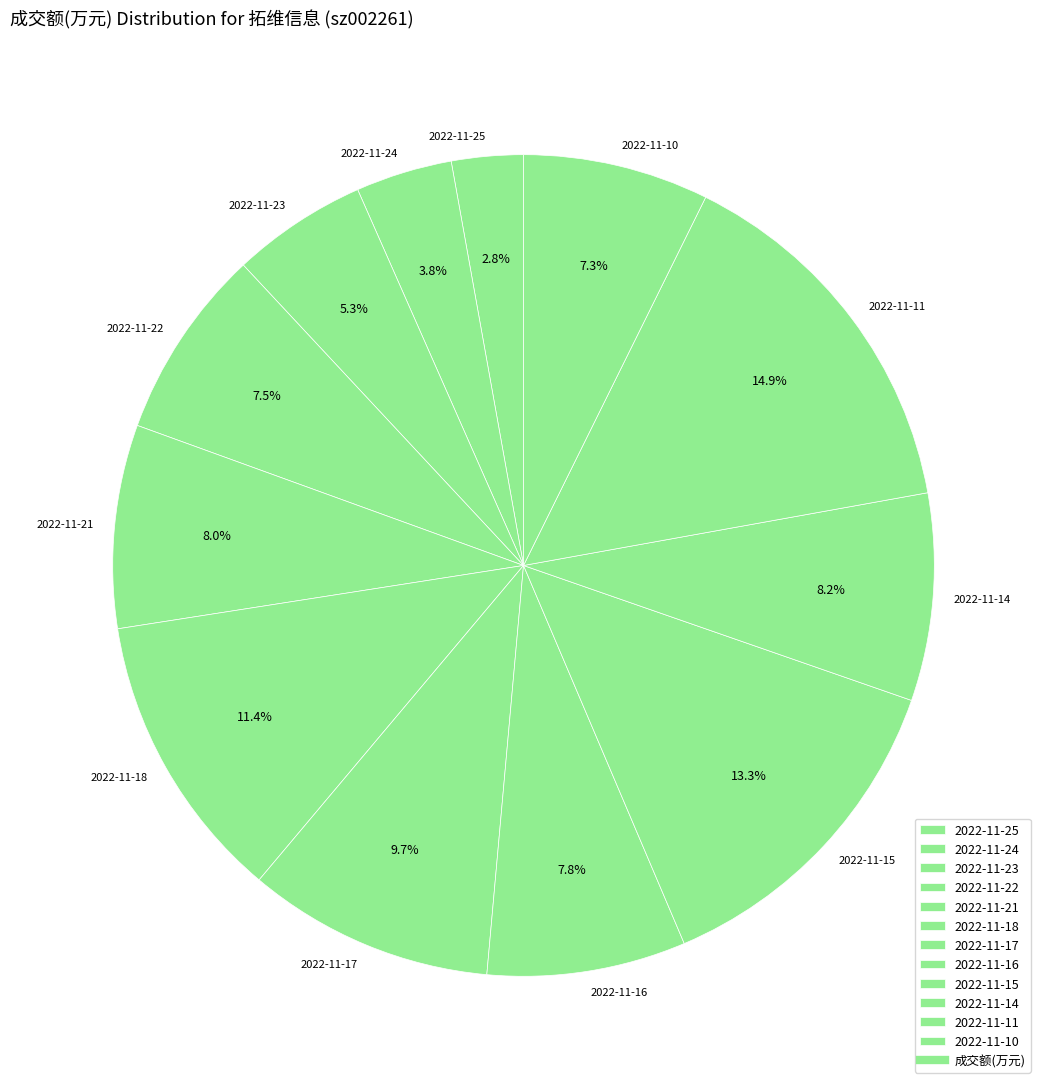

To the nearest percent, what is the combined percentage of 2022-11-10 and 2022-11-25?

10%